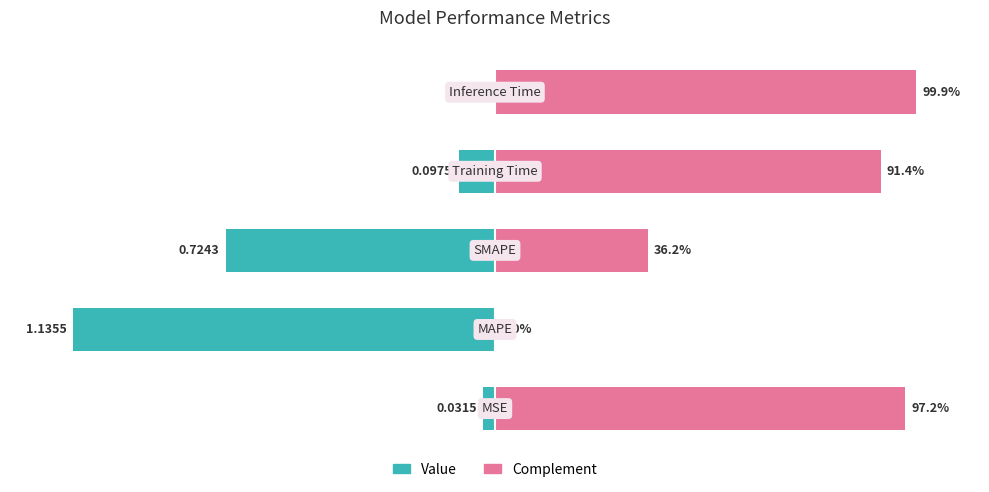

How many data points does each series have?

5